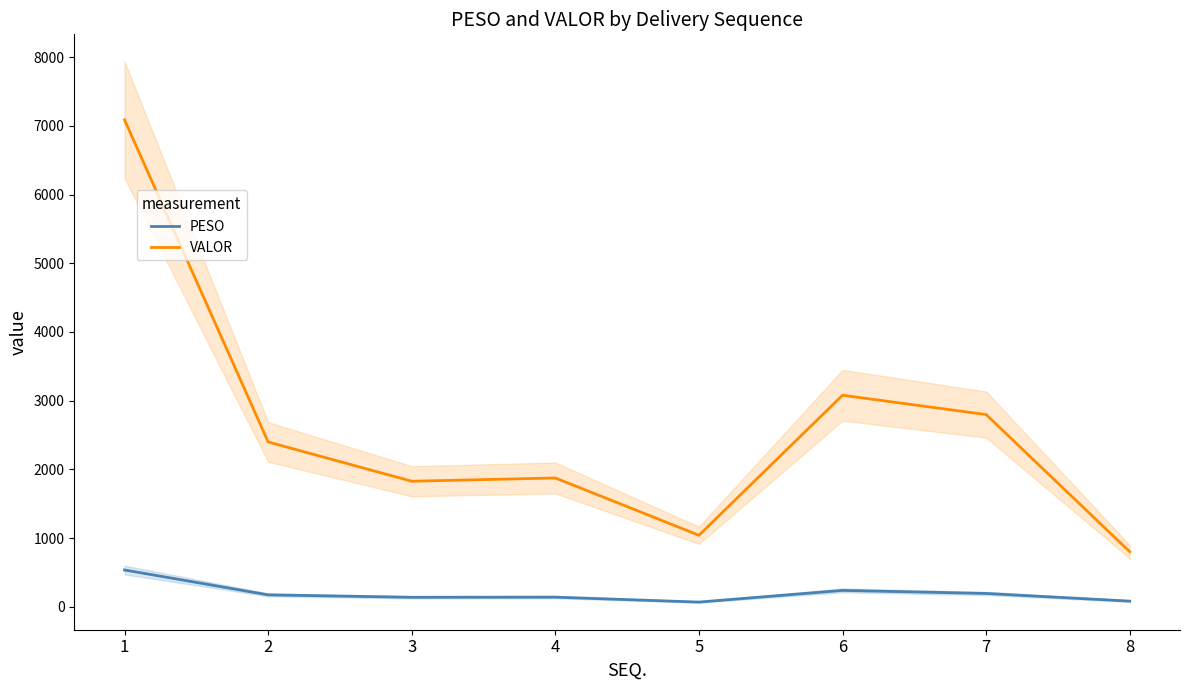

How many interior local valleys does the VALOR series have?

2